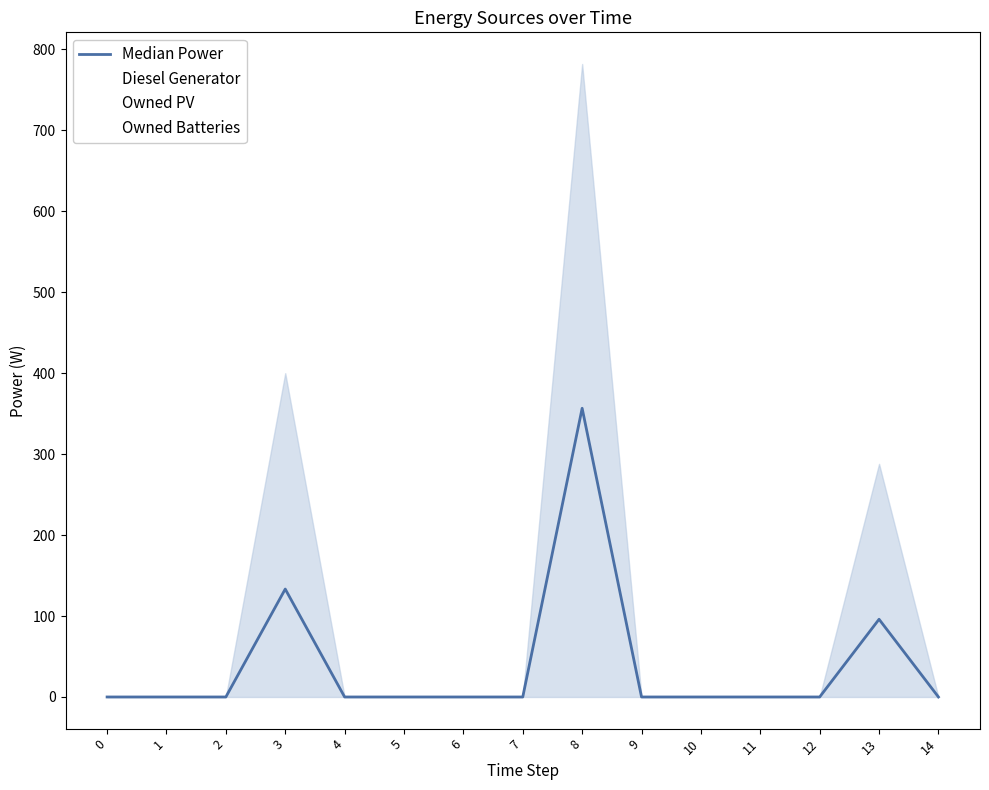

Which label corresponds to the largest value in the chart?

8